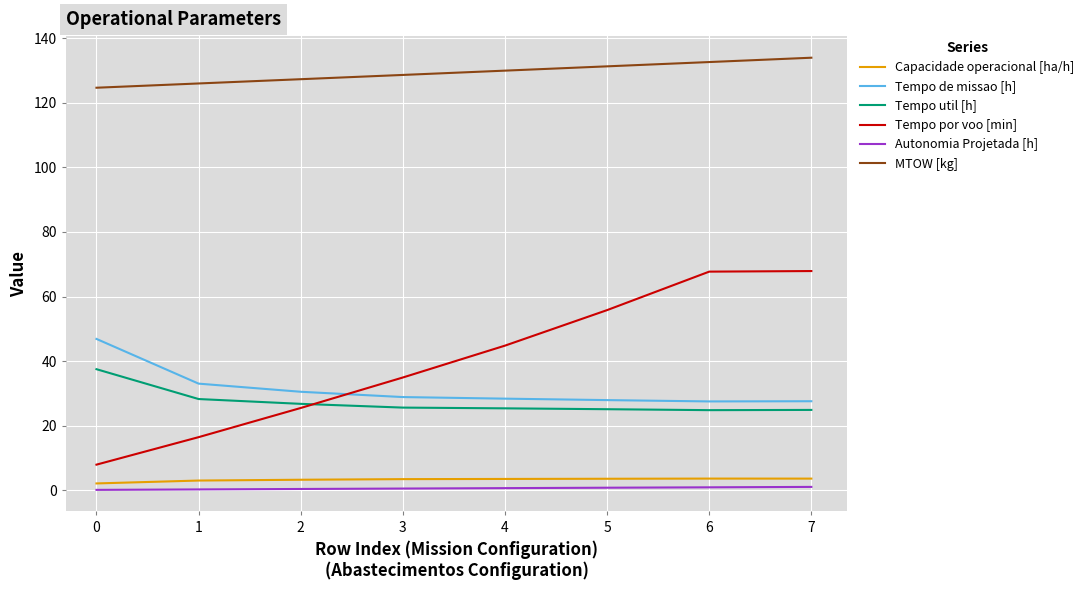

True or false: Capacidade operacional [ha/h] and Tempo util [h] intersect in this chart.

False